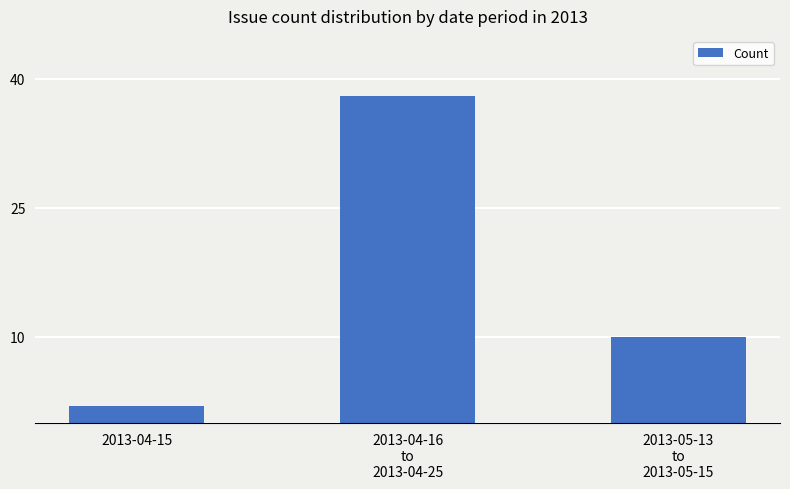

Reading right to left, list all the values displayed in this chart.

2013-05-13
to
2013-05-15=10	2013-04-16
to
2013-04-25=38	2013-04-15=2